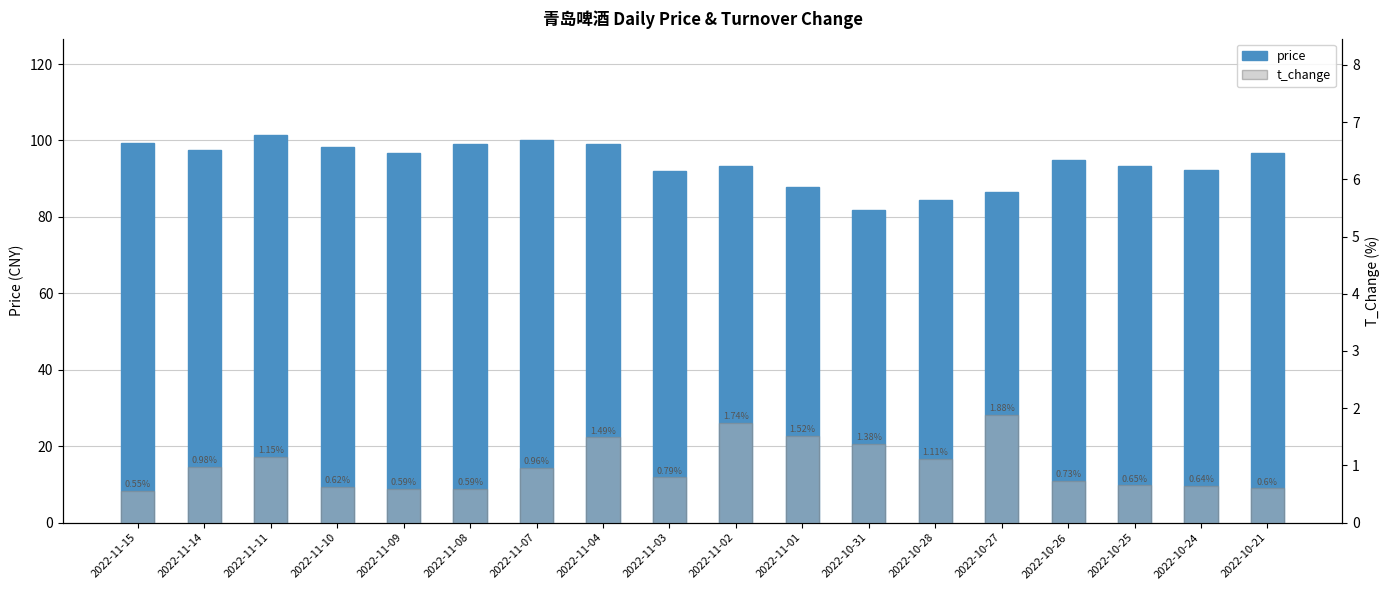

What is the average value of the price series?

94.2